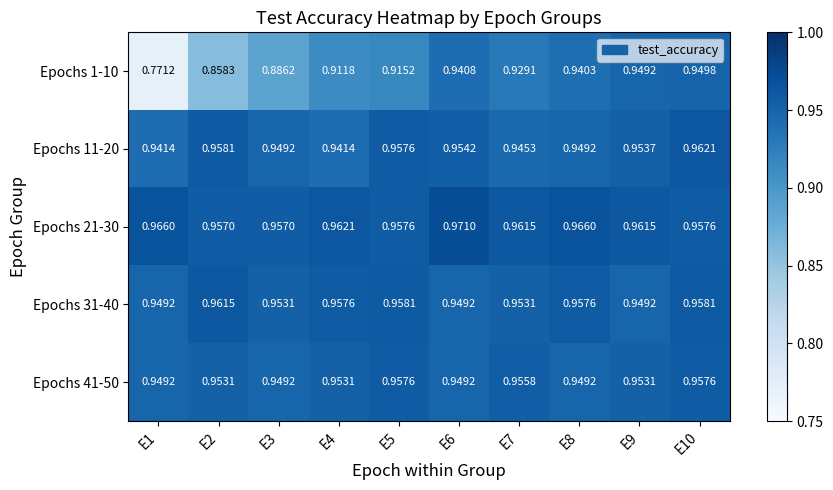

Reading right to left, extract all data points from this chart.

Epochs 1-10: E10=0.9	E9=0.9	E8=0.9	E7=0.9	E6=0.9	E5=0.9	E4=0.9	E3=0.9	E2=0.9	E1=0.8
Epochs 11-20: E10=1.0	E9=1.0	E8=0.9	E7=0.9	E6=1.0	E5=1.0	E4=0.9	E3=0.9	E2=1.0	E1=0.9
Epochs 21-30: E10=1.0	E9=1.0	E8=1.0	E7=1.0	E6=1.0	E5=1.0	E4=1.0	E3=1.0	E2=1.0	E1=1.0
Epochs 31-40: E10=1.0	E9=0.9	E8=1.0	E7=1.0	E6=0.9	E5=1.0	E4=1.0	E3=1.0	E2=1.0	E1=0.9
Epochs 41-50: E10=1.0	E9=1.0	E8=0.9	E7=1.0	E6=0.9	E5=1.0	E4=1.0	E3=0.9	E2=1.0	E1=0.9